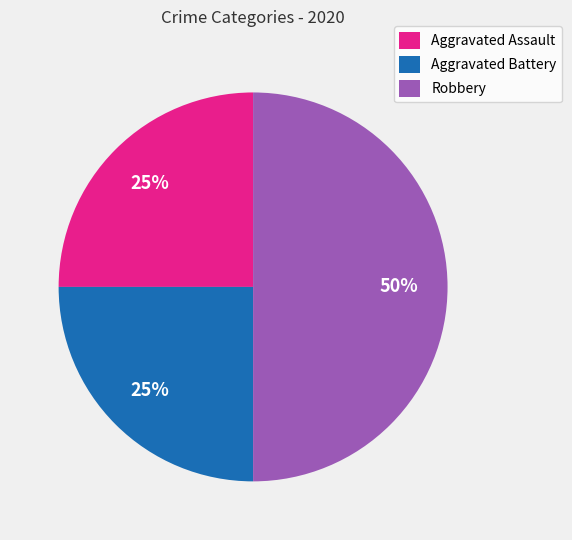

Does Aggravated Assault represent more than half of the total?

No